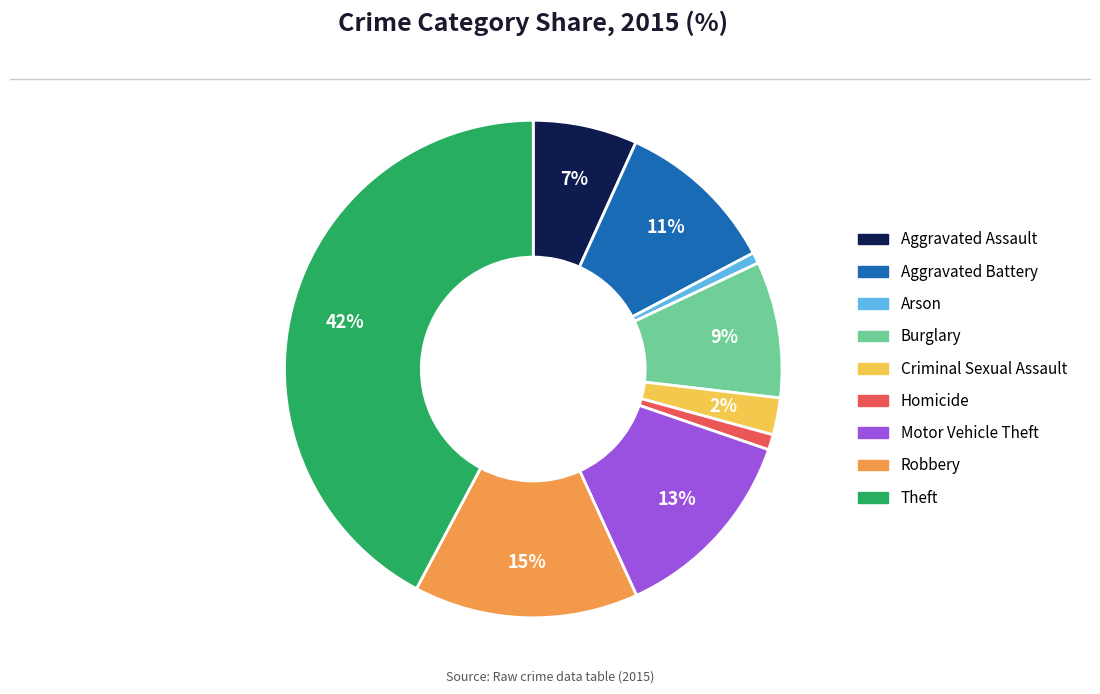

Between Homicide and Robbery, which is larger?

Robbery